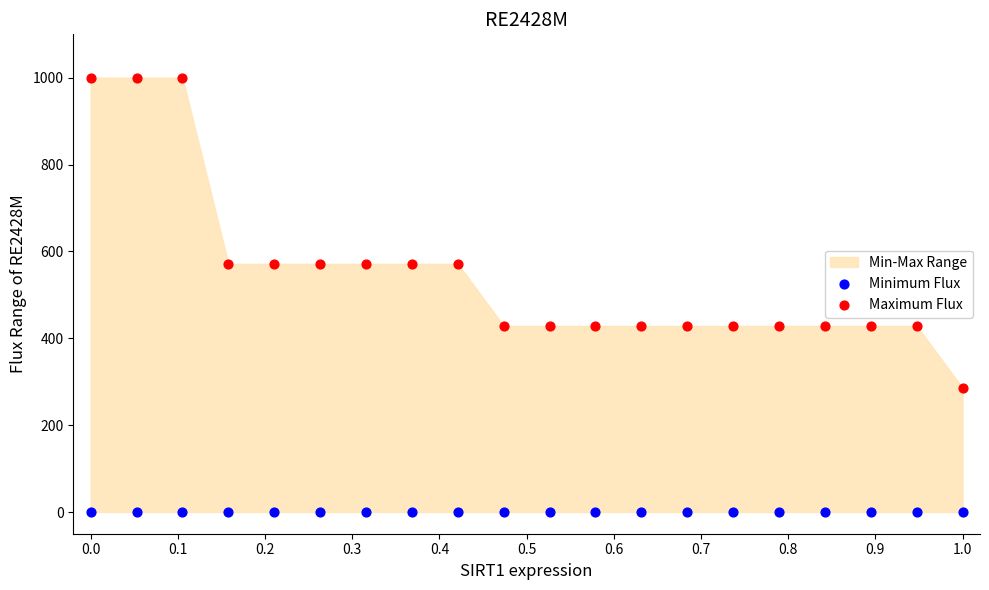

Which series reaches the maximum Y coordinate?

Maximum Flux